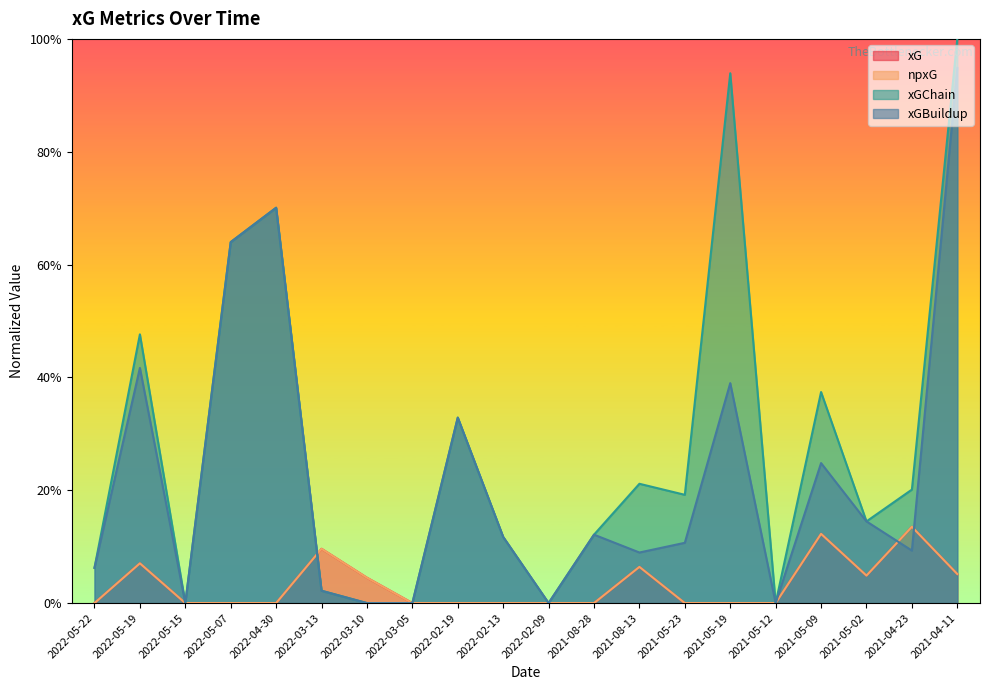

Where is the first local maximum for npxG?

2022-05-19